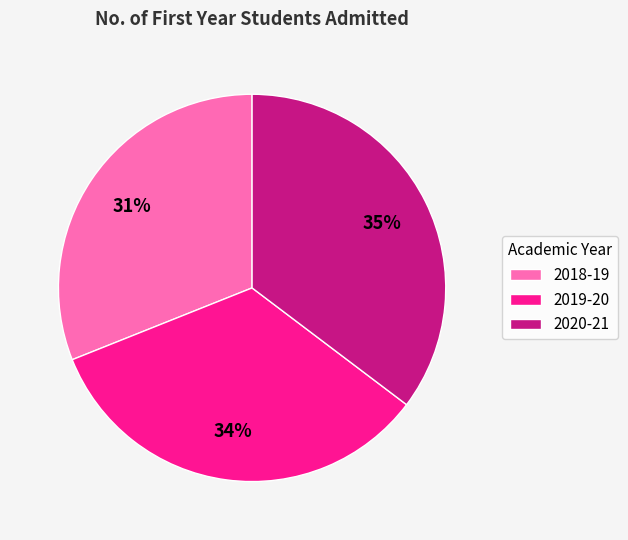

What is the ratio of the value at 2019-20 to the value at 2020-21?

1.0